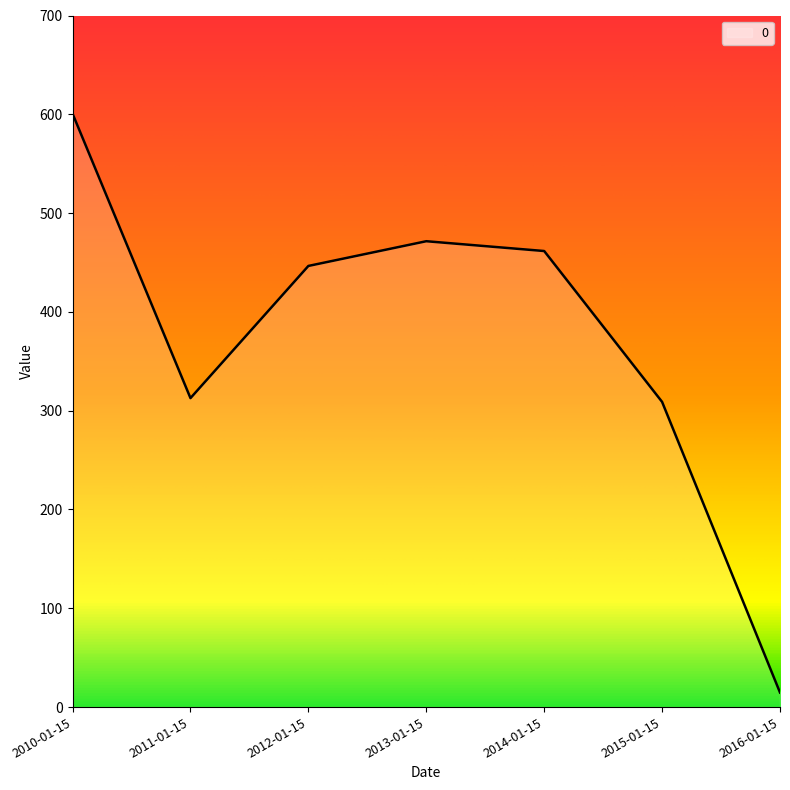

How many series are shown in this chart?

1